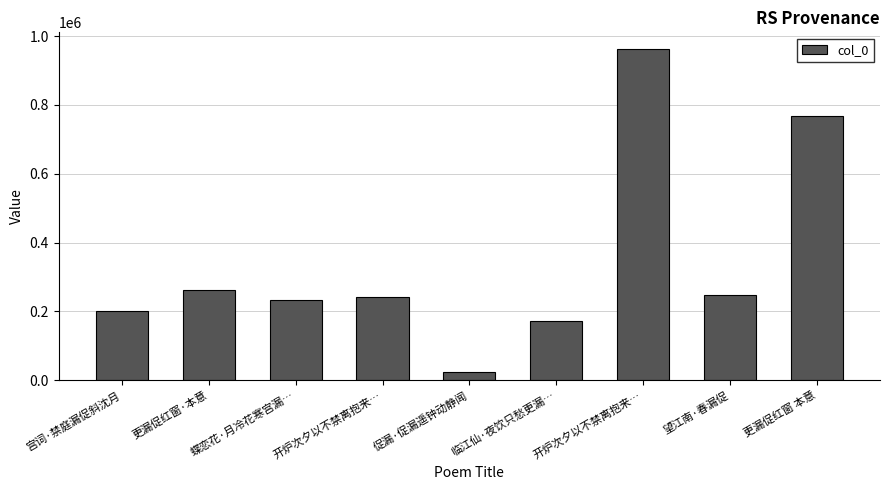

Reading right to left, list all the values displayed in this chart.

更漏促红窗 本意=767847	望江南·春漏促=247439	开炉次夕以不禁离抱来…=962599	临江仙·夜饮只愁更漏…=171638	促漏·促漏遥钟动静闻=23956	开炉次夕以不禁离抱来…=242277	蝶恋花·月冷花寒宫漏…=231987	更漏促红窗·本意=261831	宫词·禁庭漏促斜沈月=201724